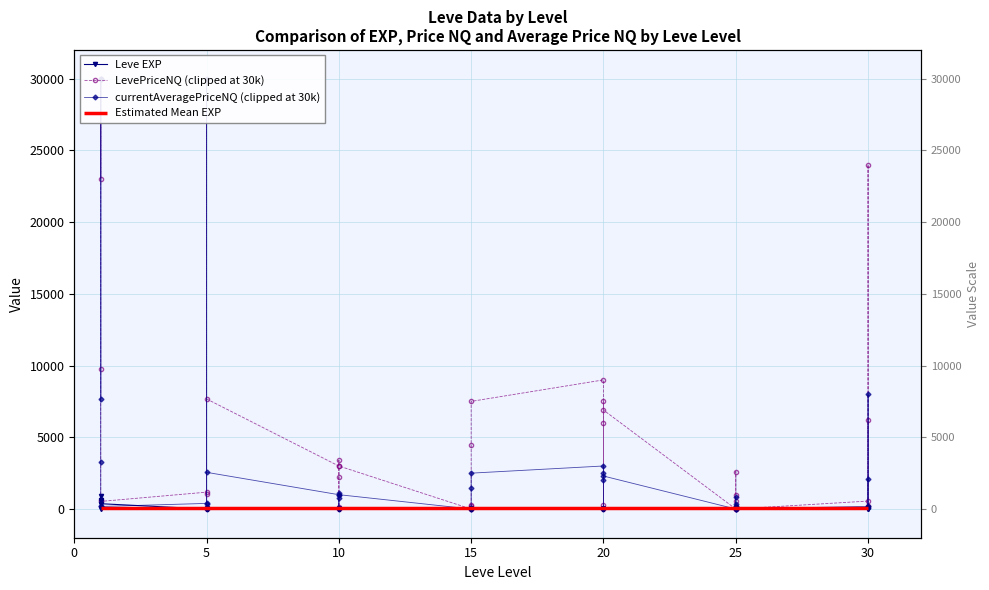

What is the average value of the Leve EXP series?

85.3